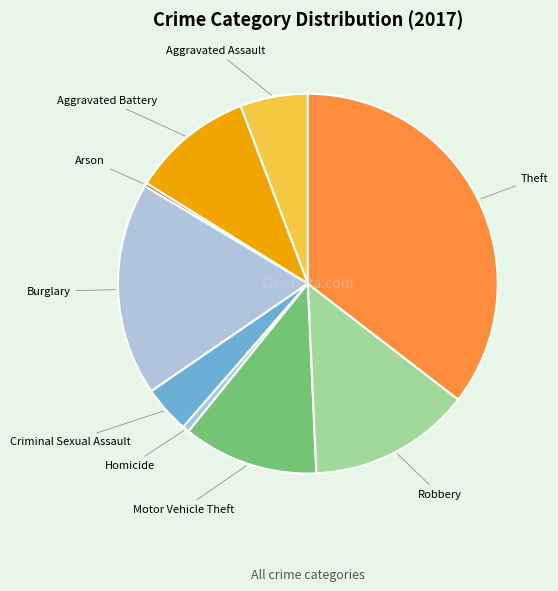

Is there a majority slice in this chart?

No